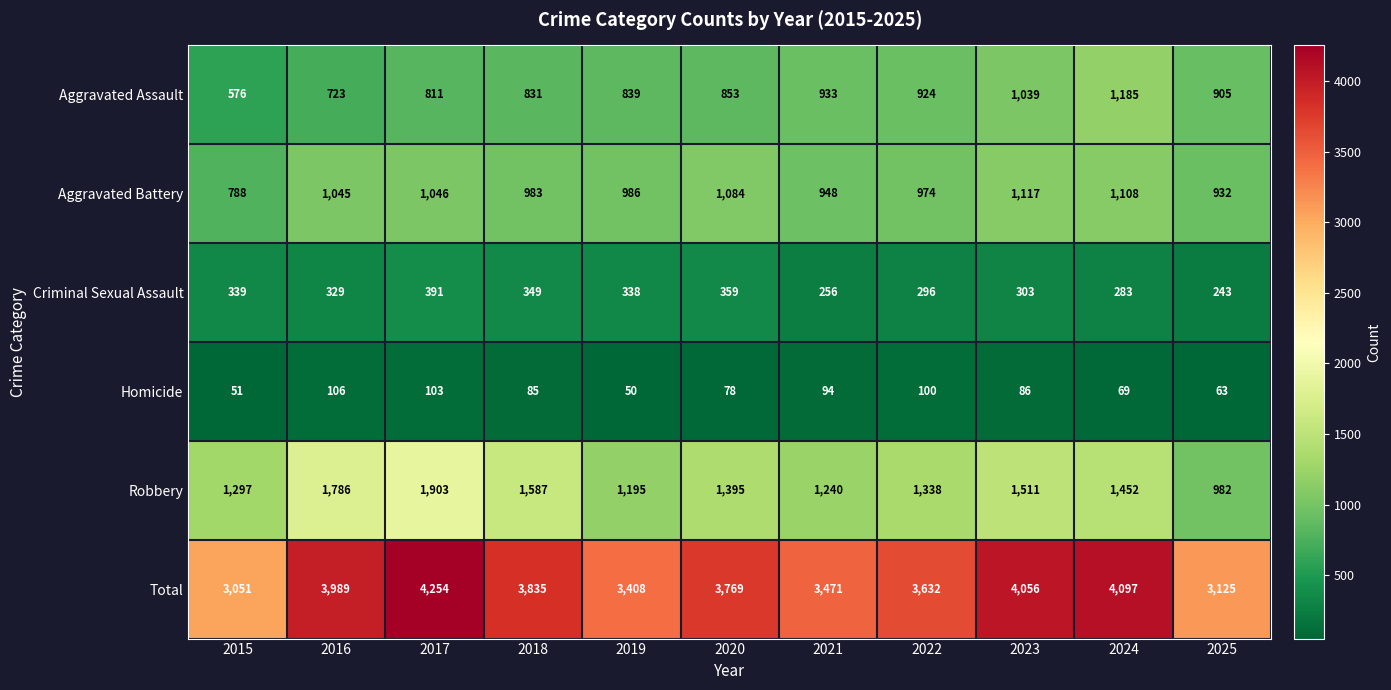

The value of Aggravated Assault at 2020 is 853. True or false?

True